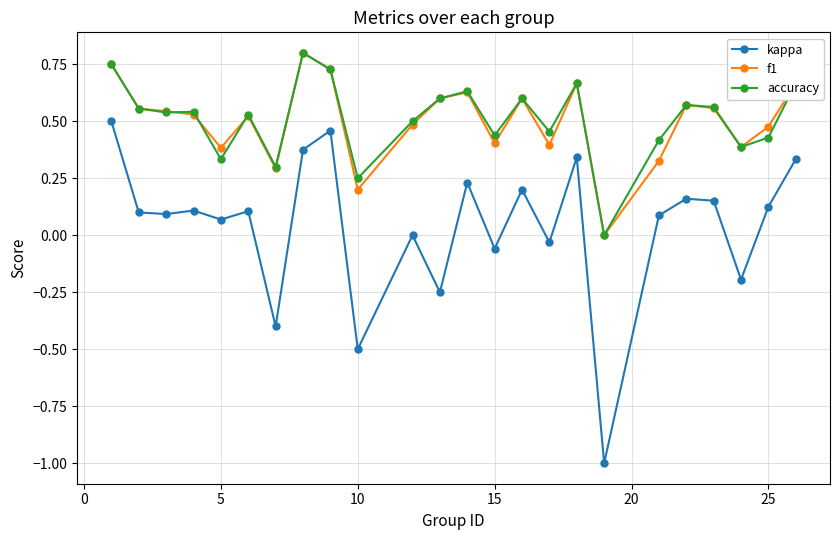

True or false: kappa has more than 2 points higher than both neighbors.

True